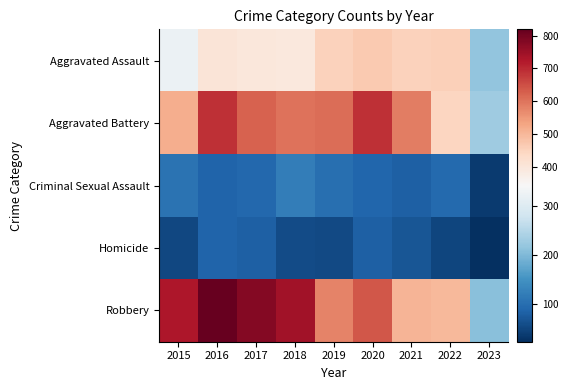

What is the minimum value shown in the chart?

22